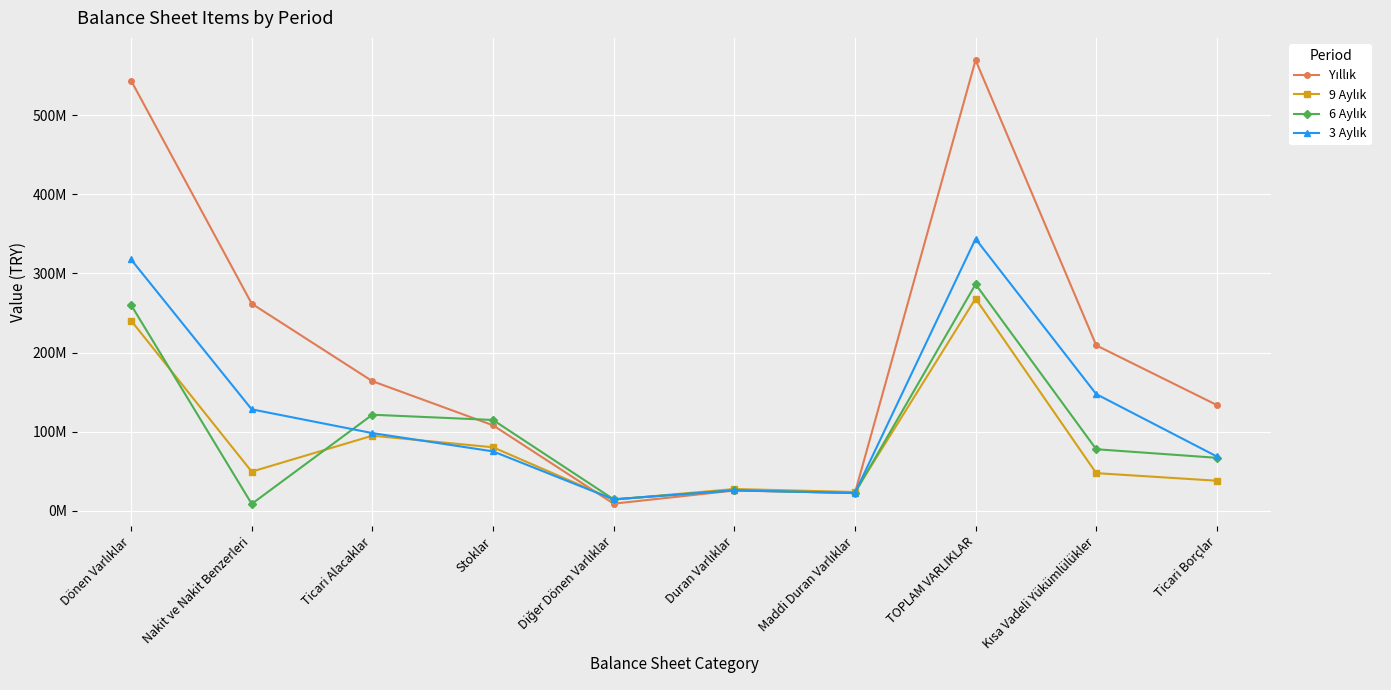

True or false: 6 Aylık has more than 1 interior local peaks.

True